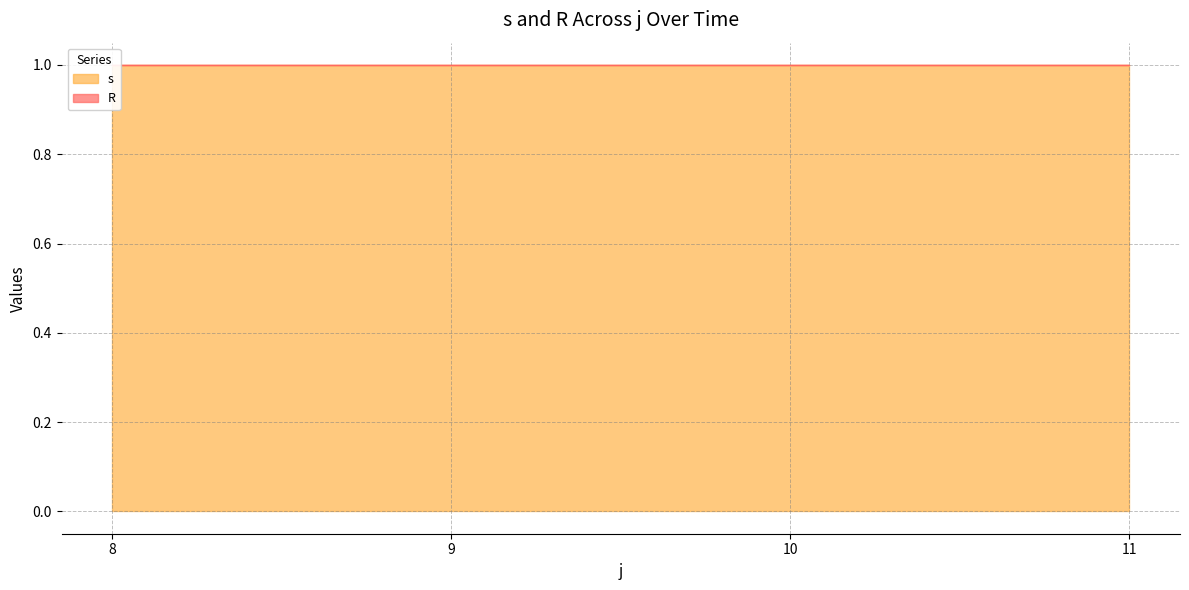

At how many categories does at least one series exceed 0?

4